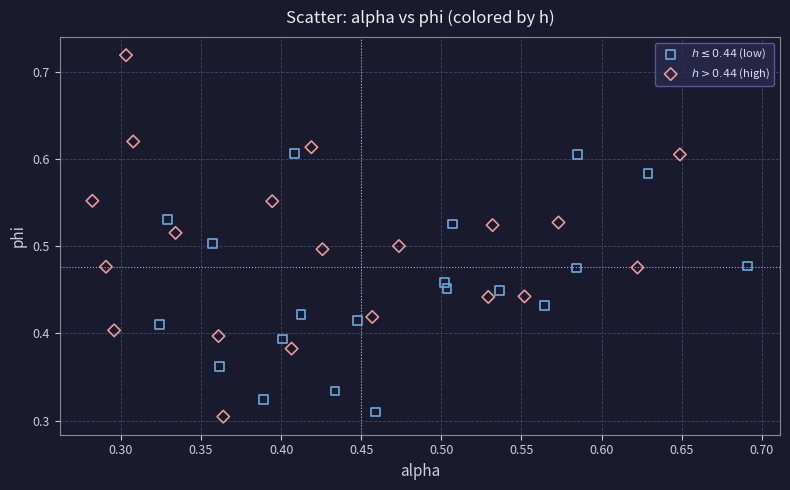

What are all the series names shown in the legend?

$h \leq 0.44$ (low), $h > 0.44$ (high)